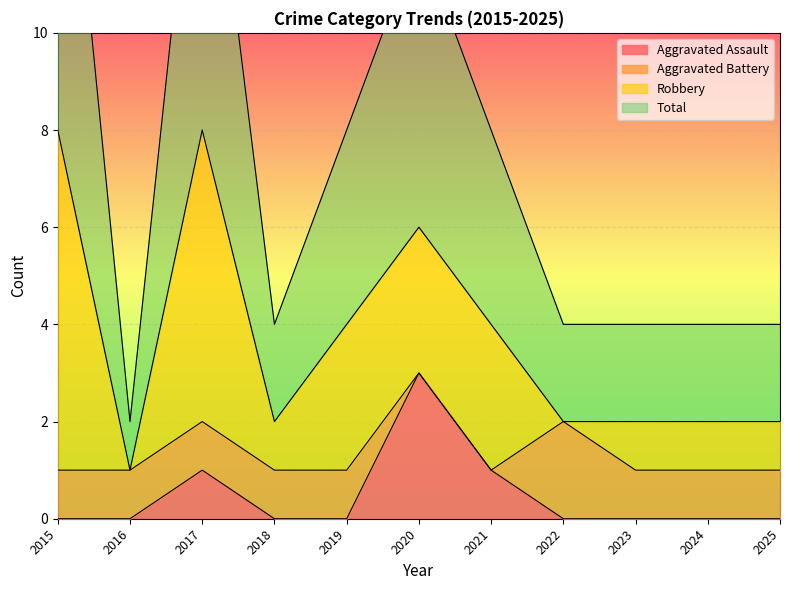

How many Total values are between 4 and 12?

8